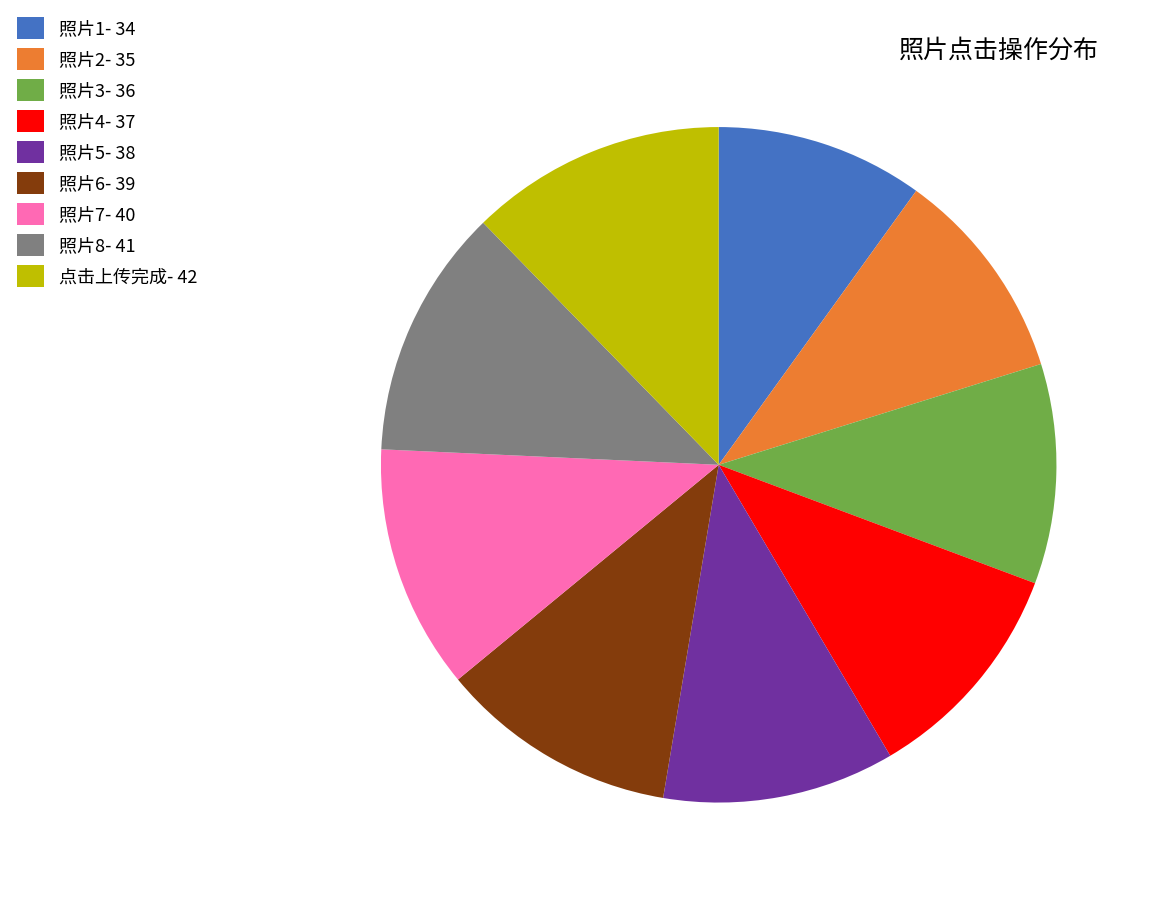

Count the number of slices in the pie.

9